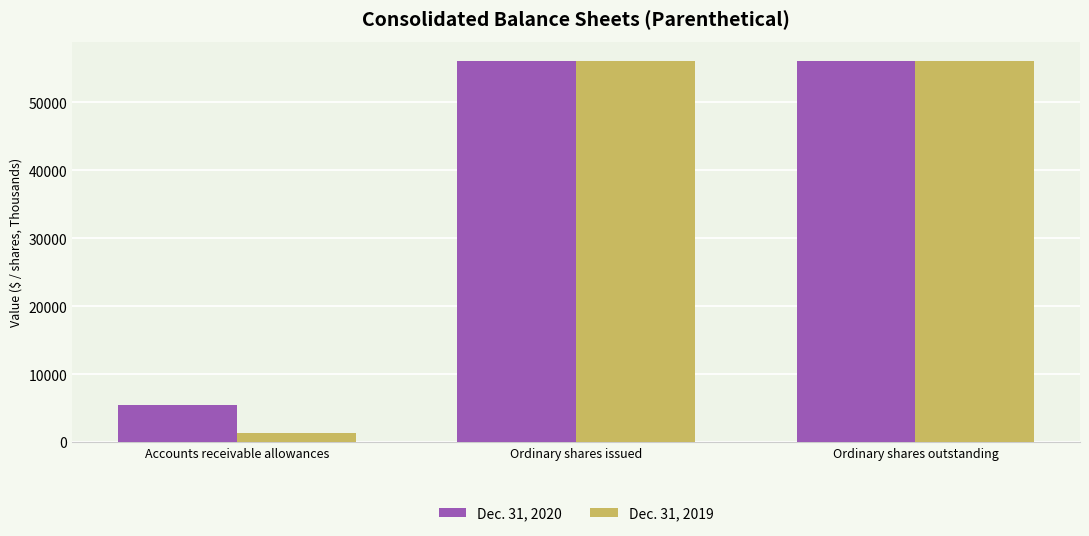

What is the total value across all series at Ordinary shares outstanding?

112311